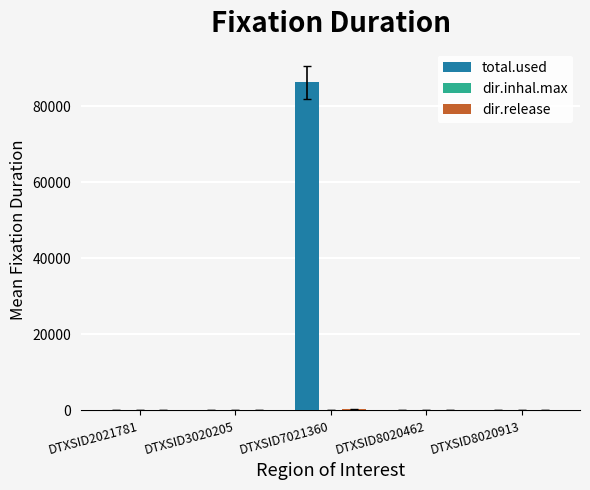

Are the bars horizontal?

No